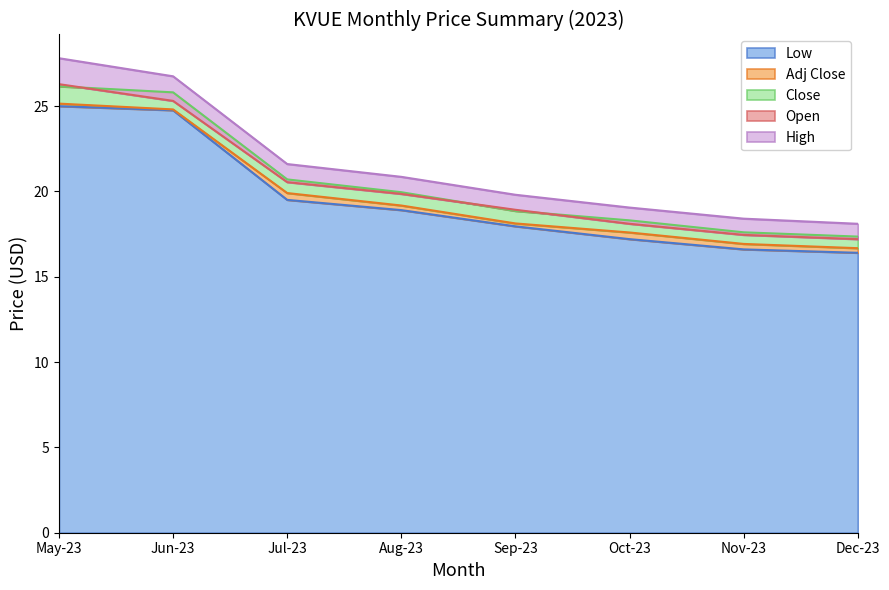

True or false: Open has a value of 19.9 at Aug-23.

True